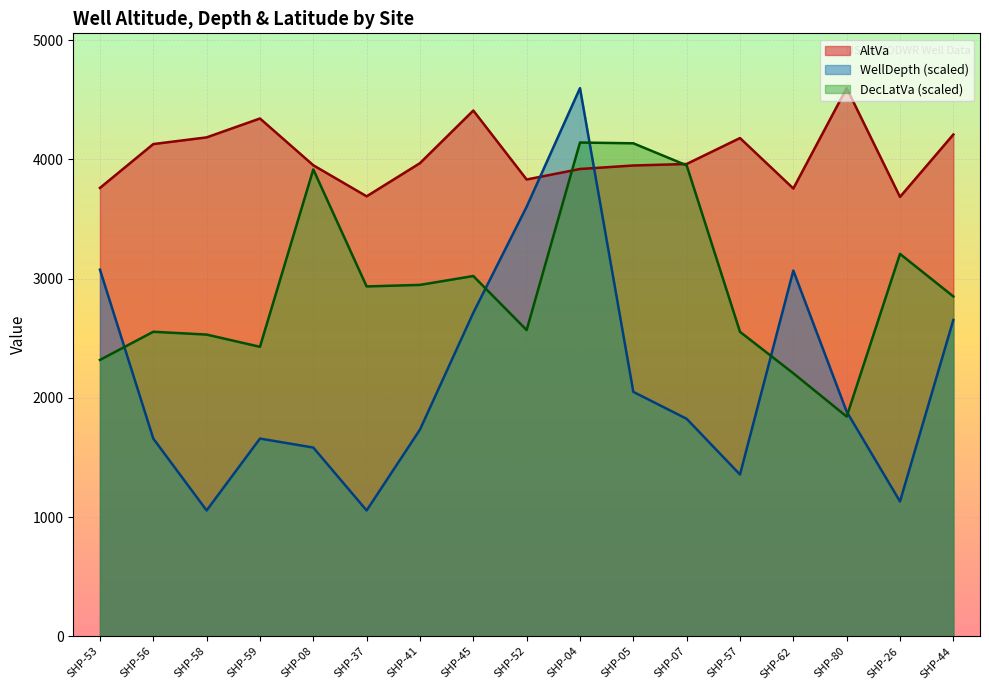

Where does the WellDepth series first go above 1824?

SHP-53